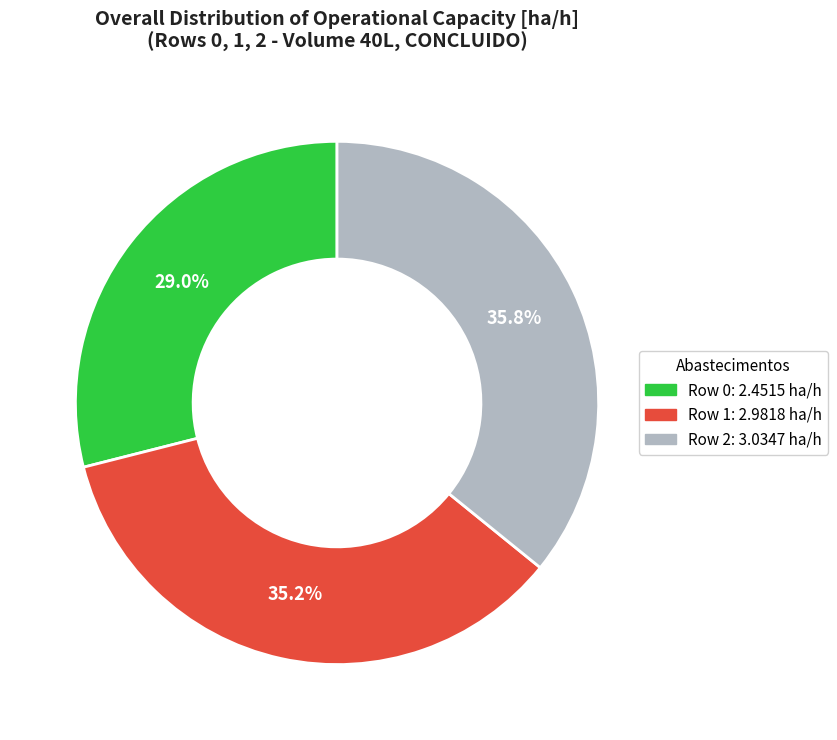

Does Row 2 represent more than half of the total?

No